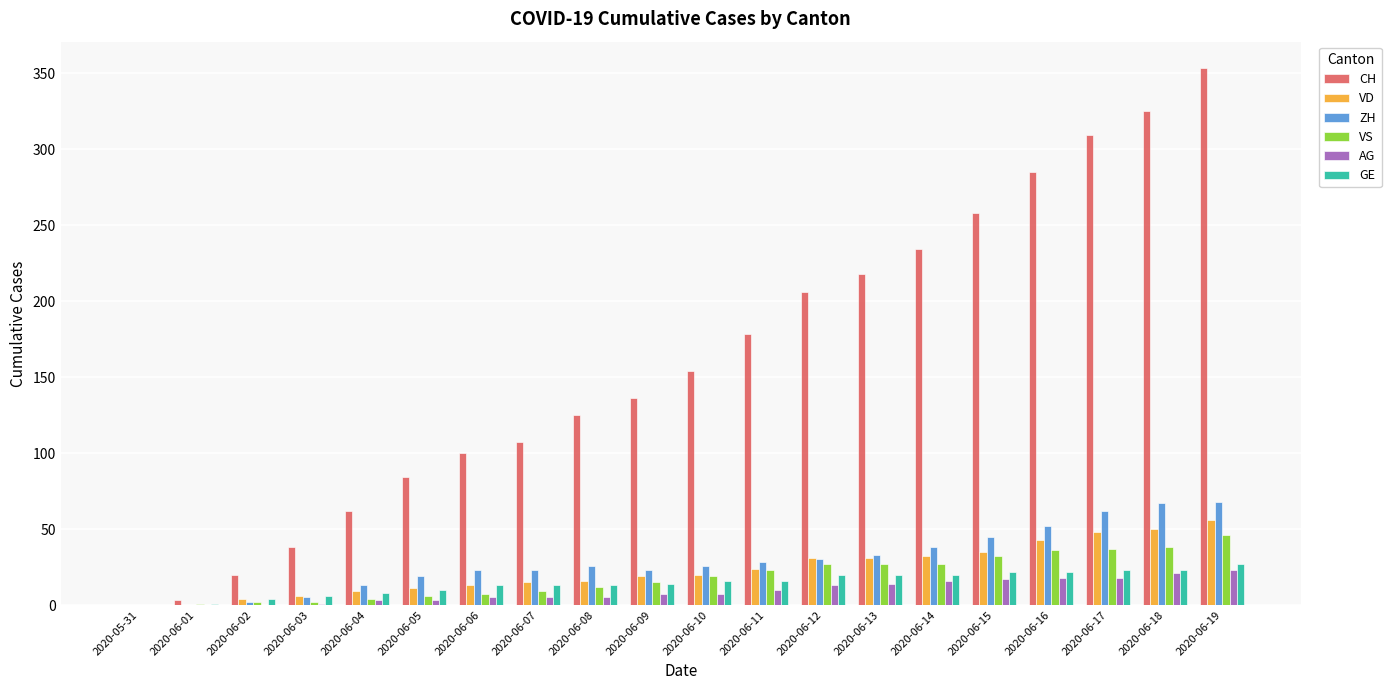

How many data points does each series have?

20